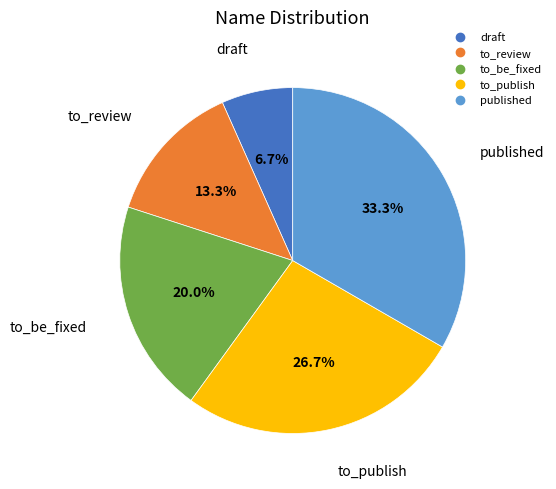

To the nearest percent, what is the average slice percentage?

20%